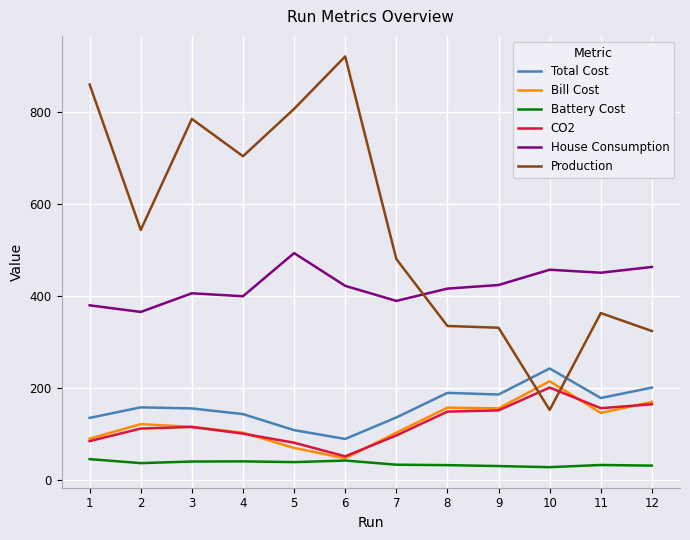

Is this an area chart (filled region under the line)?

No